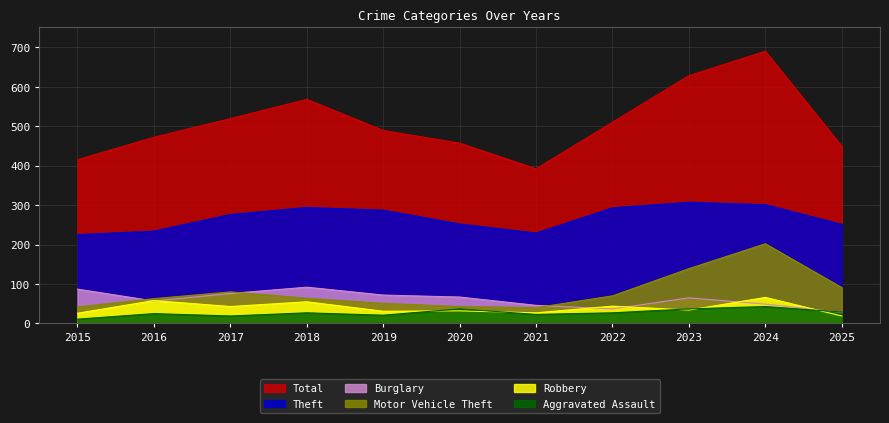

Which series has the largest range (max minus min)?

Total